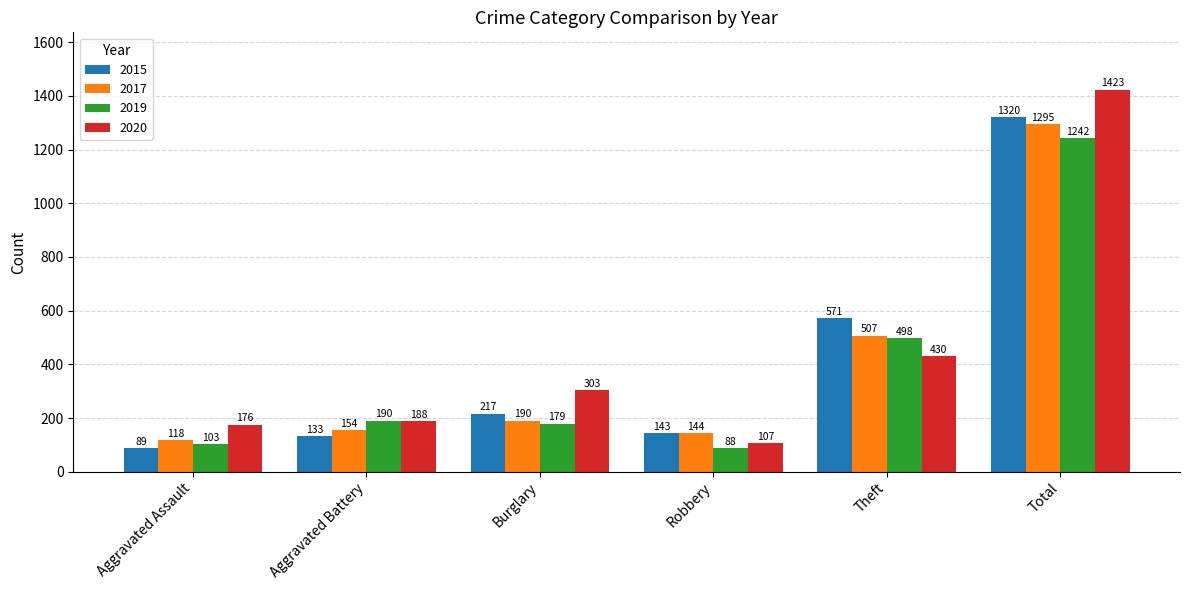

List the labels in order of 2015 value, largest first.

Total, Theft, Burglary, Robbery, Aggravated Battery, Aggravated Assault